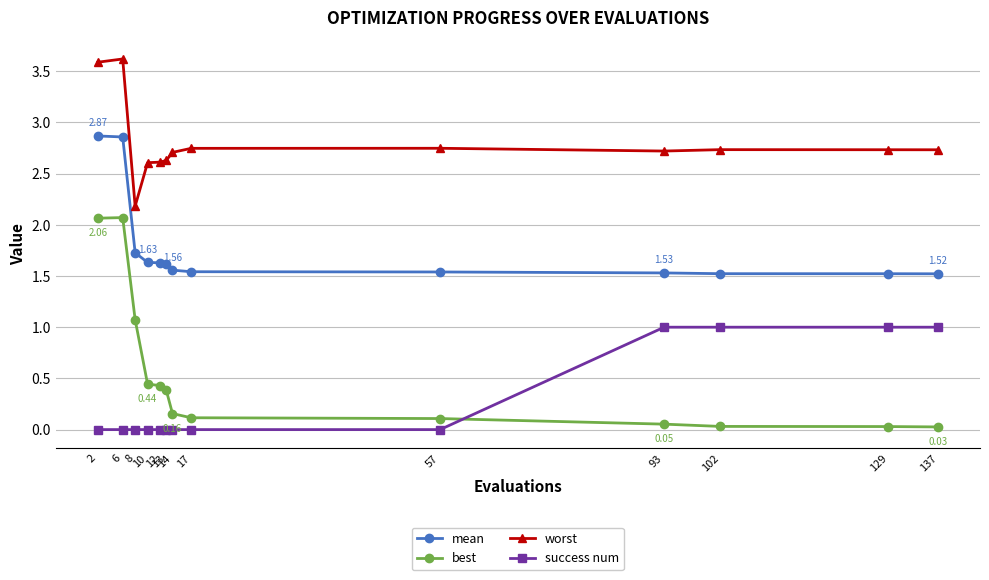

True or false: best and worst intersect in this chart.

False